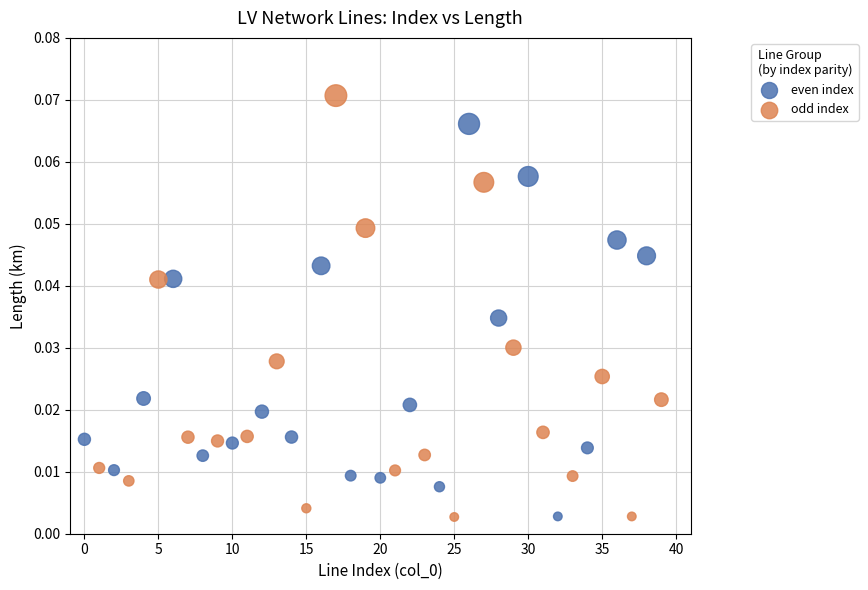

Which series has the widest spread of Y values?

odd index